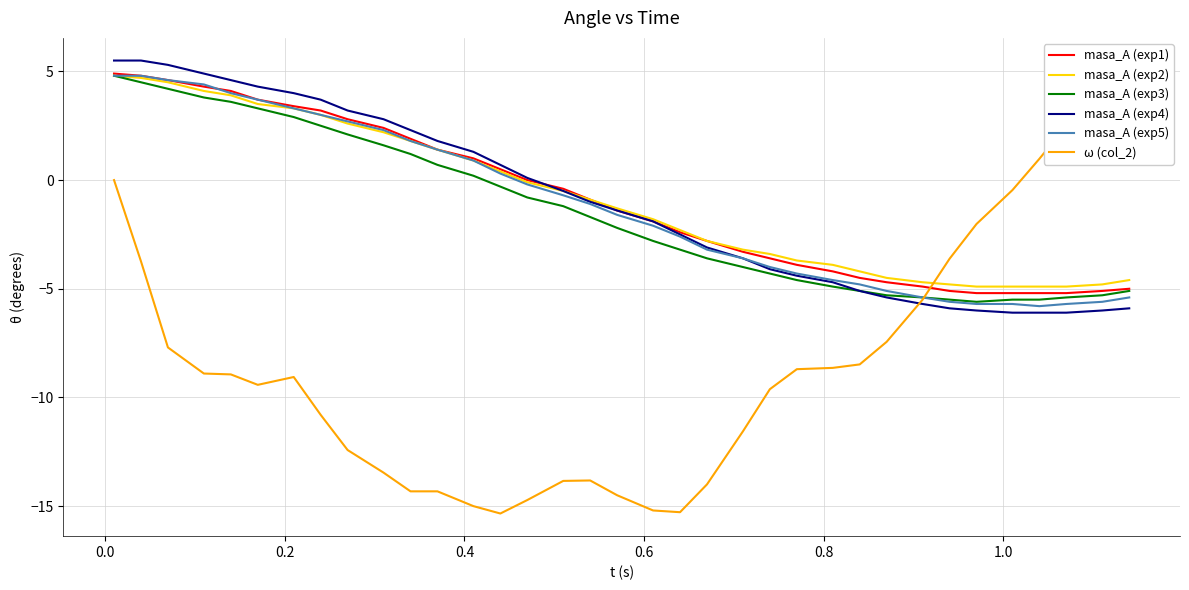

What is the maximum value for masa_A (exp3)?

4.8